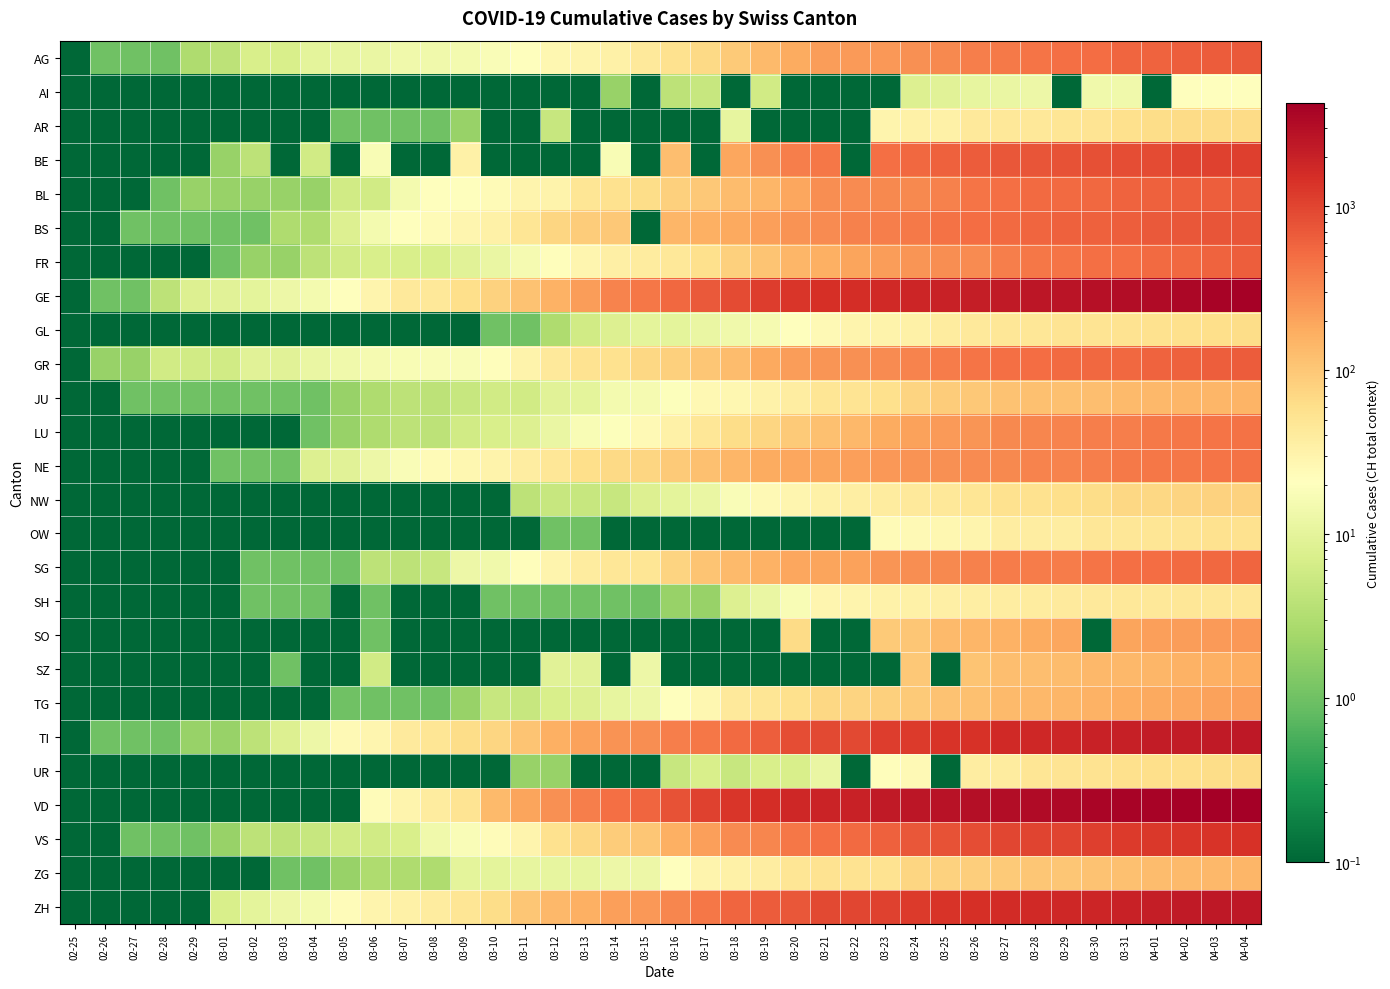

Reading right to left, extract all data points from this chart.

AG: 04-04=702.0	04-03=673.0	04-02=631.0	04-01=596.0	03-31=554.0	03-30=506.0	03-29=485.0	03-28=444.0	03-27=407.0	03-26=367.0	03-25=318.0	03-24=283.0	03-23=245.0	03-22=235.0	03-21=223.0	03-20=175.0	03-19=134.0	03-18=96.0	03-17=69.0	03-16=56.0	03-15=43.0	03-14=33.0	03-13=30.0	03-12=27.0	03-11=20.0	03-10=18.0	03-09=15.0	03-08=14.0	03-07=14.0	03-06=12.0	03-05=11.0	03-04=10.0	03-03=7.0	03-02=7.0	03-01=4.0	02-29=3.0	02-28=1.0	02-27=1.0	02-26=1.0	02-25=0.1
AI: 04-04=21.0	04-03=20.0	04-02=20.0	04-01=0.1	03-31=14.0	03-30=14.0	03-29=0.1	03-28=13.0	03-27=12.0	03-26=11.0	03-25=9.0	03-24=8.0	03-23=0.1	03-22=0.1	03-21=0.1	03-20=0.1	03-19=6.0	03-18=0.1	03-17=5.0	03-16=4.0	03-15=0.1	03-14=2.0	03-13=0.1	03-12=0.1	03-11=0.1	03-10=0.1	03-09=0.1	03-08=0.1	03-07=0.1	03-06=0.1	03-05=0.1	03-04=0.1	03-03=0.1	03-02=0.1	03-01=0.1	02-29=0.1	02-28=0.1	02-27=0.1	02-26=0.1	02-25=0.1
AR: 04-04=66.0	04-03=65.0	04-02=64.0	04-01=61.0	03-31=58.0	03-30=50.0	03-29=48.0	03-28=45.0	03-27=44.0	03-26=42.0	03-25=34.0	03-24=33.0	03-23=30.0	03-22=0.1	03-21=0.1	03-20=0.1	03-19=0.1	03-18=11.0	03-17=0.1	03-16=0.1	03-15=0.1	03-14=0.1	03-13=0.1	03-12=5.0	03-11=0.1	03-10=0.1	03-09=2.0	03-08=1.0	03-07=1.0	03-06=1.0	03-05=1.0	03-04=0.1	03-03=0.1	03-02=0.1	03-01=0.1	02-29=0.1	02-28=0.1	02-27=0.1	02-26=0.1	02-25=0.1
BE: 04-04=1106.0	04-03=1073.0	04-02=1003.0	04-01=909.0	03-31=856.0	03-30=826.0	03-29=798.0	03-28=767.0	03-27=718.0	03-26=660.0	03-25=624.0	03-24=532.0	03-23=470.0	03-22=0.1	03-21=418.0	03-20=377.0	03-19=282.0	03-18=193.0	03-17=0.1	03-16=123.0	03-15=0.1	03-14=17.0	03-13=0.1	03-12=0.1	03-11=0.1	03-10=0.1	03-09=34.0	03-08=0.1	03-07=0.1	03-06=17.0	03-05=0.1	03-04=6.0	03-03=0.1	03-02=4.0	03-01=2.0	02-29=0.1	02-28=0.1	02-27=0.1	02-26=0.1	02-25=0.1
BL: 04-04=682.0	04-03=646.0	04-02=629.0	04-01=606.0	03-31=578.0	03-30=553.0	03-29=524.0	03-28=514.0	03-27=478.0	03-26=434.0	03-25=353.0	03-24=317.0	03-23=312.0	03-22=299.0	03-21=292.0	03-20=194.0	03-19=143.0	03-18=125.0	03-17=98.0	03-16=85.0	03-15=62.0	03-14=54.0	03-13=48.0	03-12=31.0	03-11=30.0	03-10=24.0	03-09=21.0	03-08=20.0	03-07=15.0	03-06=6.0	03-05=6.0	03-04=2.0	03-03=2.0	03-02=2.0	03-01=2.0	02-29=2.0	02-28=1.0	02-27=0.1	02-26=0.1	02-25=0.1
BS: 04-04=767.0	04-03=754.0	04-02=714.0	04-01=687.0	03-31=653.0	03-30=617.0	03-29=605.0	03-28=569.0	03-27=530.0	03-26=501.0	03-25=462.0	03-24=410.0	03-23=374.0	03-22=356.0	03-21=297.0	03-20=270.0	03-19=220.0	03-18=181.0	03-17=164.0	03-16=143.0	03-15=0.1	03-14=100.0	03-13=92.0	03-12=73.0	03-11=49.0	03-10=33.0	03-09=28.0	03-08=24.0	03-07=21.0	03-06=15.0	03-05=8.0	03-04=3.0	03-03=3.0	03-02=1.0	03-01=1.0	02-29=1.0	02-28=1.0	02-27=1.0	02-26=0.1	02-25=0.1
FR: 04-04=635.0	04-03=585.0	04-02=547.0	04-01=522.0	03-31=488.0	03-30=474.0	03-29=439.0	03-28=418.0	03-27=366.0	03-26=306.0	03-25=290.0	03-24=252.0	03-23=223.0	03-22=200.0	03-21=165.0	03-20=143.0	03-19=109.0	03-18=85.0	03-17=58.0	03-16=44.0	03-15=39.0	03-14=35.0	03-13=28.0	03-12=22.0	03-11=16.0	03-10=12.0	03-09=9.0	03-08=7.0	03-07=7.0	03-06=7.0	03-05=6.0	03-04=4.0	03-03=2.0	03-02=2.0	03-01=1.0	02-29=0.1	02-28=0.1	02-27=0.1	02-26=0.1	02-25=0.1
GE: 04-04=3928.0	04-03=3793.0	04-02=3582.0	04-01=3289.0	03-31=3109.0	03-30=2855.0	03-29=2638.0	03-28=2527.0	03-27=2321.0	03-26=2160.0	03-25=1959.0	03-24=1820.0	03-23=1703.0	03-22=1549.0	03-21=1445.0	03-20=1307.0	03-19=1139.0	03-18=911.0	03-17=701.0	03-16=549.0	03-15=425.0	03-14=343.0	03-13=224.0	03-12=153.0	03-11=112.0	03-10=79.0	03-09=59.0	03-08=44.0	03-07=42.0	03-06=29.0	03-05=20.0	03-04=15.0	03-03=13.0	03-02=10.0	03-01=9.0	02-29=8.0	02-28=4.0	02-27=1.0	02-26=1.0	02-25=0.1
GL: 04-04=61.0	04-03=59.0	04-02=58.0	04-01=56.0	03-31=53.0	03-30=51.0	03-29=50.0	03-28=47.0	03-27=47.0	03-26=43.0	03-25=40.0	03-24=33.0	03-23=31.0	03-22=29.0	03-21=25.0	03-20=20.0	03-19=16.0	03-18=14.0	03-17=12.0	03-16=10.0	03-15=10.0	03-14=8.0	03-13=6.0	03-12=3.0	03-11=1.0	03-10=1.0	03-09=0.1	03-08=0.1	03-07=0.1	03-06=0.1	03-05=0.1	03-04=0.1	03-03=0.1	03-02=0.1	03-01=0.1	02-29=0.1	02-28=0.1	02-27=0.1	02-26=0.1	02-25=0.1
GR: 04-04=657.0	04-03=649.0	04-02=622.0	04-01=592.0	03-31=547.0	03-30=535.0	03-29=519.0	03-28=495.0	03-27=474.0	03-26=433.0	03-25=393.0	03-24=343.0	03-23=300.0	03-22=284.0	03-21=258.0	03-20=226.0	03-19=182.0	03-18=128.0	03-17=101.0	03-16=84.0	03-15=71.0	03-14=56.0	03-13=53.0	03-12=43.0	03-11=31.0	03-10=22.0	03-09=18.0	03-08=18.0	03-07=17.0	03-06=16.0	03-05=14.0	03-04=12.0	03-03=9.0	03-02=9.0	03-01=6.0	02-29=6.0	02-28=6.0	02-27=2.0	02-26=2.0	02-25=0.1
JU: 04-04=149.0	04-03=145.0	04-02=144.0	04-01=140.0	03-31=132.0	03-30=123.0	03-29=118.0	03-28=115.0	03-27=110.0	03-26=97.0	03-25=89.0	03-24=76.0	03-23=57.0	03-22=51.0	03-21=49.0	03-20=38.0	03-19=32.0	03-18=27.0	03-17=26.0	03-16=19.0	03-15=16.0	03-14=15.0	03-13=10.0	03-12=9.0	03-11=6.0	03-10=6.0	03-09=5.0	03-08=4.0	03-07=4.0	03-06=3.0	03-05=2.0	03-04=1.0	03-03=1.0	03-02=1.0	03-01=1.0	02-29=1.0	02-28=1.0	02-27=1.0	02-26=0.1	02-25=0.1
LU: 04-04=466.0	04-03=446.0	04-02=426.0	04-01=404.0	03-31=379.0	03-30=367.0	03-29=346.0	03-28=333.0	03-27=316.0	03-26=252.0	03-25=233.0	03-24=211.0	03-23=178.0	03-22=136.0	03-21=117.0	03-20=94.0	03-19=75.0	03-18=61.0	03-17=46.0	03-16=33.0	03-15=25.0	03-14=19.0	03-13=17.0	03-12=12.0	03-11=8.0	03-10=7.0	03-09=6.0	03-08=4.0	03-07=4.0	03-06=3.0	03-05=2.0	03-04=1.0	03-03=0.1	03-02=0.1	03-01=0.1	02-29=0.1	02-28=0.1	02-27=0.1	02-26=0.1	02-25=0.1
NE: 04-04=452.0	04-03=444.0	04-02=430.0	04-01=420.0	03-31=402.0	03-30=378.0	03-29=346.0	03-28=337.0	03-27=316.0	03-26=299.0	03-25=280.0	03-24=265.0	03-23=247.0	03-22=216.0	03-21=200.0	03-20=189.0	03-19=175.0	03-18=146.0	03-17=114.0	03-16=93.0	03-15=74.0	03-14=68.0	03-13=59.0	03-12=46.0	03-11=37.0	03-10=31.0	03-09=27.0	03-08=24.0	03-07=18.0	03-06=13.0	03-05=9.0	03-04=8.0	03-03=1.0	03-02=1.0	03-01=1.0	02-29=0.1	02-28=0.1	02-27=0.1	02-26=0.1	02-25=0.1
NW: 04-04=80.0	04-03=79.0	04-02=76.0	04-01=70.0	03-31=70.0	03-30=63.0	03-29=59.0	03-28=55.0	03-27=54.0	03-26=48.0	03-25=44.0	03-24=42.0	03-23=39.0	03-22=36.0	03-21=33.0	03-20=28.0	03-19=25.0	03-18=18.0	03-17=12.0	03-16=10.0	03-15=8.0	03-14=5.0	03-13=5.0	03-12=5.0	03-11=4.0	03-10=0.1	03-09=0.1	03-08=0.1	03-07=0.1	03-06=0.1	03-05=0.1	03-04=0.1	03-03=0.1	03-02=0.1	03-01=0.1	02-29=0.1	02-28=0.1	02-27=0.1	02-26=0.1	02-25=0.1
OW: 04-04=56.0	04-03=56.0	04-02=51.0	04-01=49.0	03-31=47.0	03-30=46.0	03-29=37.0	03-28=37.0	03-27=37.0	03-26=30.0	03-25=27.0	03-24=25.0	03-23=24.0	03-22=0.1	03-21=0.1	03-20=0.1	03-19=0.1	03-18=0.1	03-17=0.1	03-16=0.1	03-15=0.1	03-14=0.1	03-13=1.0	03-12=1.0	03-11=0.1	03-10=0.1	03-09=0.1	03-08=0.1	03-07=0.1	03-06=0.1	03-05=0.1	03-04=0.1	03-03=0.1	03-02=0.1	03-01=0.1	02-29=0.1	02-28=0.1	02-27=0.1	02-26=0.1	02-25=0.1
SG: 04-04=554.0	04-03=545.0	04-02=513.0	04-01=491.0	03-31=469.0	03-30=433.0	03-29=396.0	03-28=394.0	03-27=386.0	03-26=351.0	03-25=320.0	03-24=290.0	03-23=261.0	03-22=212.0	03-21=201.0	03-20=192.0	03-19=153.0	03-18=133.0	03-17=106.0	03-16=77.0	03-15=49.0	03-14=46.0	03-13=39.0	03-12=30.0	03-11=22.0	03-10=14.0	03-09=13.0	03-08=5.0	03-07=4.0	03-06=4.0	03-05=1.0	03-04=1.0	03-03=1.0	03-02=1.0	03-01=0.1	02-29=0.1	02-28=0.1	02-27=0.1	02-26=0.1	02-25=0.1
SH: 04-04=47.0	04-03=47.0	04-02=47.0	04-01=44.0	03-31=44.0	03-30=42.0	03-29=41.0	03-28=40.0	03-27=37.0	03-26=36.0	03-25=35.0	03-24=34.0	03-23=32.0	03-22=30.0	03-21=28.0	03-20=17.0	03-19=12.0	03-18=8.0	03-17=2.0	03-16=2.0	03-15=1.0	03-14=1.0	03-13=1.0	03-12=1.0	03-11=1.0	03-10=1.0	03-09=0.1	03-08=0.1	03-07=0.1	03-06=1.0	03-05=0.1	03-04=1.0	03-03=1.0	03-02=1.0	03-01=0.1	02-29=0.1	02-28=0.1	02-27=0.1	02-26=0.1	02-25=0.1
SO: 04-04=250.0	04-03=237.0	04-02=227.0	04-01=216.0	03-31=196.0	03-30=0.1	03-29=190.0	03-28=173.0	03-27=157.0	03-26=141.0	03-25=129.0	03-24=104.0	03-23=95.0	03-22=0.1	03-21=0.1	03-20=66.0	03-19=0.1	03-18=0.1	03-17=0.1	03-16=0.1	03-15=0.1	03-14=0.1	03-13=0.1	03-12=0.1	03-11=0.1	03-10=0.1	03-09=0.1	03-08=0.1	03-07=0.1	03-06=1.0	03-05=0.1	03-04=0.1	03-03=0.1	03-02=0.1	03-01=0.1	02-29=0.1	02-28=0.1	02-27=0.1	02-26=0.1	02-25=0.1
SZ: 04-04=168.0	04-03=165.0	04-02=155.0	04-01=146.0	03-31=140.0	03-30=135.0	03-29=128.0	03-28=122.0	03-27=119.0	03-26=107.0	03-25=0.1	03-24=97.0	03-23=0.1	03-22=0.1	03-21=0.1	03-20=0.1	03-19=0.1	03-18=0.1	03-17=0.1	03-16=0.1	03-15=13.0	03-14=0.1	03-13=9.0	03-12=9.0	03-11=0.1	03-10=0.1	03-09=0.1	03-08=0.1	03-07=0.1	03-06=6.0	03-05=0.1	03-04=0.1	03-03=1.0	03-02=0.1	03-01=0.1	02-29=0.1	02-28=0.1	02-27=0.1	02-26=0.1	02-25=0.1
TG: 04-04=213.0	04-03=207.0	04-02=195.0	04-01=183.0	03-31=167.0	03-30=156.0	03-29=146.0	03-28=138.0	03-27=129.0	03-26=115.0	03-25=110.0	03-24=93.0	03-23=84.0	03-22=78.0	03-21=71.0	03-20=57.0	03-19=49.0	03-18=42.0	03-17=27.0	03-16=20.0	03-15=13.0	03-14=11.0	03-13=8.0	03-12=7.0	03-11=5.0	03-10=5.0	03-09=2.0	03-08=1.0	03-07=1.0	03-06=1.0	03-05=1.0	03-04=0.1	03-03=0.1	03-02=0.1	03-01=0.1	02-29=0.1	02-28=0.1	02-27=0.1	02-26=0.1	02-25=0.1
TI: 04-04=2442.0	04-03=2377.0	04-02=2271.0	04-01=2195.0	03-31=2091.0	03-30=1962.0	03-29=1837.0	03-28=1727.0	03-27=1688.0	03-26=1401.0	03-25=1354.0	03-24=1209.0	03-23=1162.0	03-22=945.0	03-21=916.0	03-20=849.0	03-19=638.0	03-18=511.0	03-17=426.0	03-16=368.0	03-15=293.0	03-14=265.0	03-13=206.0	03-12=163.0	03-11=108.0	03-10=75.0	03-09=61.0	03-08=49.0	03-07=41.0	03-06=28.0	03-05=25.0	03-04=13.0	03-03=8.0	03-02=4.0	03-01=2.0	02-29=2.0	02-28=1.0	02-27=1.0	02-26=1.0	02-25=0.1
UR: 04-04=66.0	04-03=62.0	04-02=60.0	04-01=59.0	03-31=57.0	03-30=53.0	03-29=50.0	03-28=48.0	03-27=40.0	03-26=38.0	03-25=0.1	03-24=25.0	03-23=22.0	03-22=0.1	03-21=12.0	03-20=7.0	03-19=7.0	03-18=5.0	03-17=7.0	03-16=5.0	03-15=0.1	03-14=0.1	03-13=0.1	03-12=2.0	03-11=2.0	03-10=0.1	03-09=0.1	03-08=0.1	03-07=0.1	03-06=0.1	03-05=0.1	03-04=0.1	03-03=0.1	03-02=0.1	03-01=0.1	02-29=0.1	02-28=0.1	02-27=0.1	02-26=0.1	02-25=0.1
VD: 04-04=4258.0	04-03=4186.0	04-02=4051.0	04-01=3917.0	03-31=3765.0	03-30=3606.0	03-29=3394.0	03-28=3309.0	03-27=3178.0	03-26=2944.0	03-25=2739.0	03-24=2547.0	03-23=2282.0	03-22=1976.0	03-21=1874.0	03-20=1755.0	03-19=1515.0	03-18=1304.0	03-17=1040.0	03-16=797.0	03-15=566.0	03-14=477.0	03-13=370.0	03-12=277.0	03-11=203.0	03-10=130.0	03-09=51.0	03-08=40.0	03-07=30.0	03-06=23.0	03-05=0.1	03-04=0.1	03-03=0.1	03-02=0.1	03-01=0.1	02-29=0.1	02-28=0.1	02-27=0.1	02-26=0.1	02-25=0.1
VS: 04-04=1384.0	04-03=1351.0	04-02=1301.0	04-01=1254.0	03-31=1185.0	03-30=1117.0	03-29=1032.0	03-28=998.0	03-27=952.0	03-26=860.0	03-25=784.0	03-24=715.0	03-23=614.0	03-22=518.0	03-21=481.0	03-20=430.0	03-19=335.0	03-18=297.0	03-17=215.0	03-16=162.0	03-15=103.0	03-14=92.0	03-13=71.0	03-12=55.0	03-11=30.0	03-10=23.0	03-09=18.0	03-08=14.0	03-07=7.0	03-06=6.0	03-05=6.0	03-04=5.0	03-03=4.0	03-02=4.0	03-01=2.0	02-29=1.0	02-28=1.0	02-27=1.0	02-26=0.1	02-25=0.1
ZG: 04-04=146.0	04-03=138.0	04-02=131.0	04-01=125.0	03-31=114.0	03-30=112.0	03-29=101.0	03-28=101.0	03-27=94.0	03-26=87.0	03-25=80.0	03-24=72.0	03-23=53.0	03-22=53.0	03-21=53.0	03-20=48.0	03-19=37.0	03-18=33.0	03-17=29.0	03-16=20.0	03-15=13.0	03-14=13.0	03-13=11.0	03-12=11.0	03-11=11.0	03-10=10.0	03-09=10.0	03-08=3.0	03-07=3.0	03-06=3.0	03-05=2.0	03-04=1.0	03-03=1.0	03-02=0.1	03-01=0.1	02-29=0.1	02-28=0.1	02-27=0.1	02-26=0.1	02-25=0.1
ZH: 04-04=2448.0	04-03=2415.0	04-02=2287.0	04-01=2123.0	03-31=1934.0	03-30=1846.0	03-29=1720.0	03-28=1688.0	03-27=1614.0	03-26=1488.0	03-25=1356.0	03-24=1212.0	03-23=1066.0	03-22=977.0	03-21=918.0	03-20=711.0	03-19=679.0	03-18=568.0	03-17=429.0	03-16=326.0	03-15=250.0	03-14=218.0	03-13=163.0	03-12=140.0	03-11=101.0	03-10=62.0	03-09=49.0	03-08=40.0	03-07=34.0	03-06=29.0	03-05=23.0	03-04=15.0	03-03=13.0	03-02=10.0	03-01=7.0	02-29=0.1	02-28=0.1	02-27=0.1	02-26=0.1	02-25=0.1